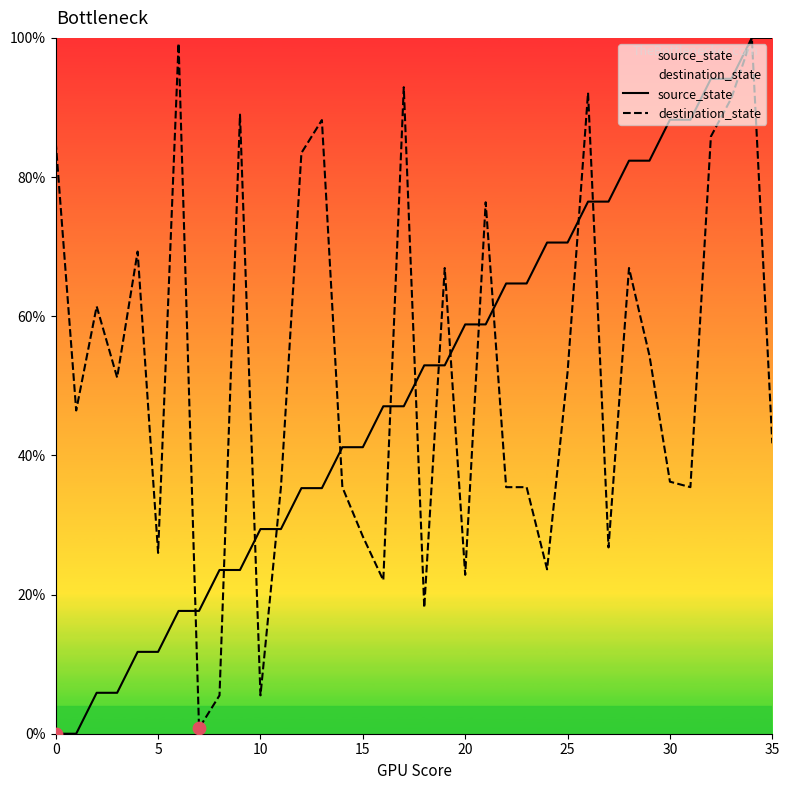

Which series has the largest total across all categories?

destination_state